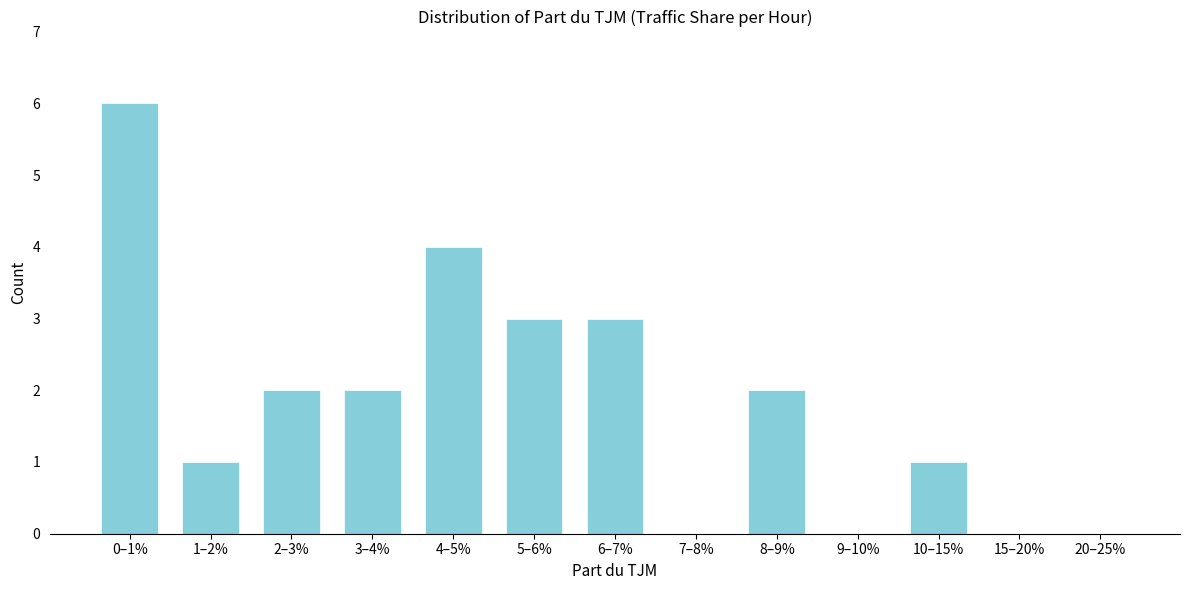

Reading left to right, what are all the values shown in this chart?

0–1%=6	1–2%=1	2–3%=2	3–4%=2	4–5%=4	5–6%=3	6–7%=3	7–8%=0	8–9%=2	9–10%=0	10–15%=1	15–20%=0	20–25%=0